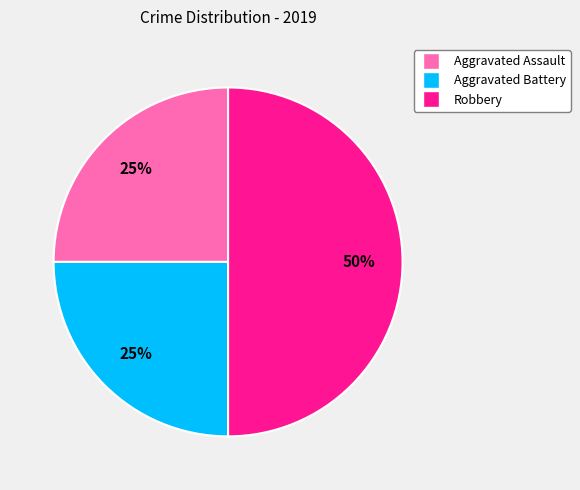

Is it true that Aggravated Battery is 25% of the pie?

True